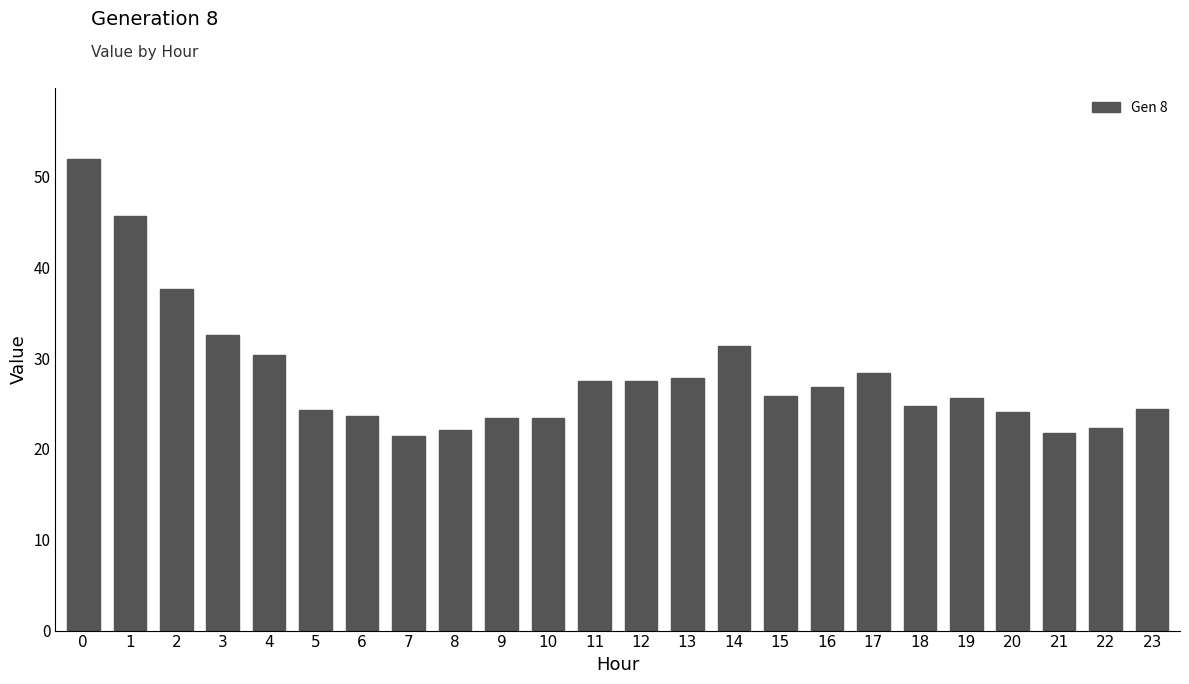

What is the sum of the values at 18 and 7?

46.2